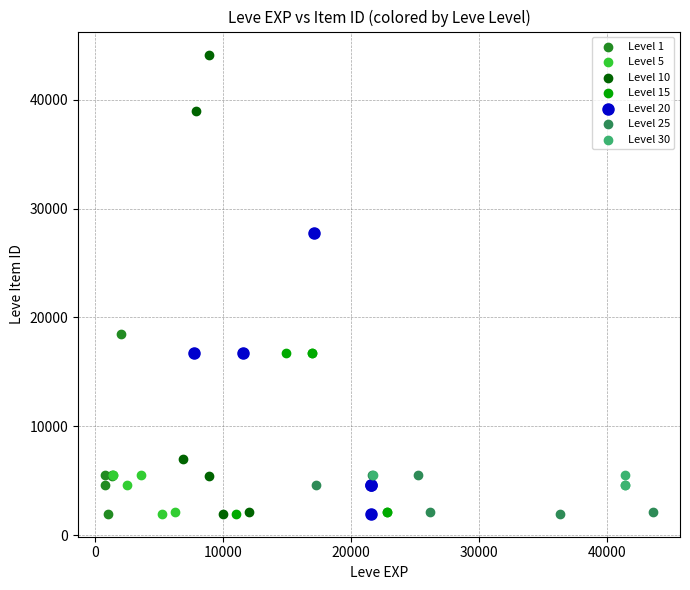

Which series contains the highest Y value?

Level 10